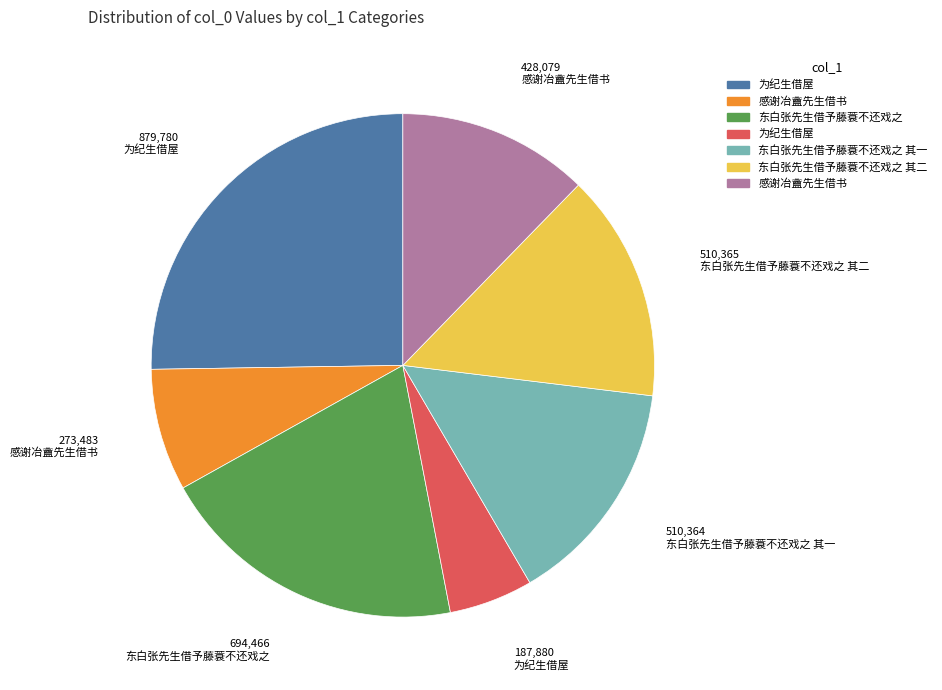

Is there any slice that represents more than half of the pie?

No